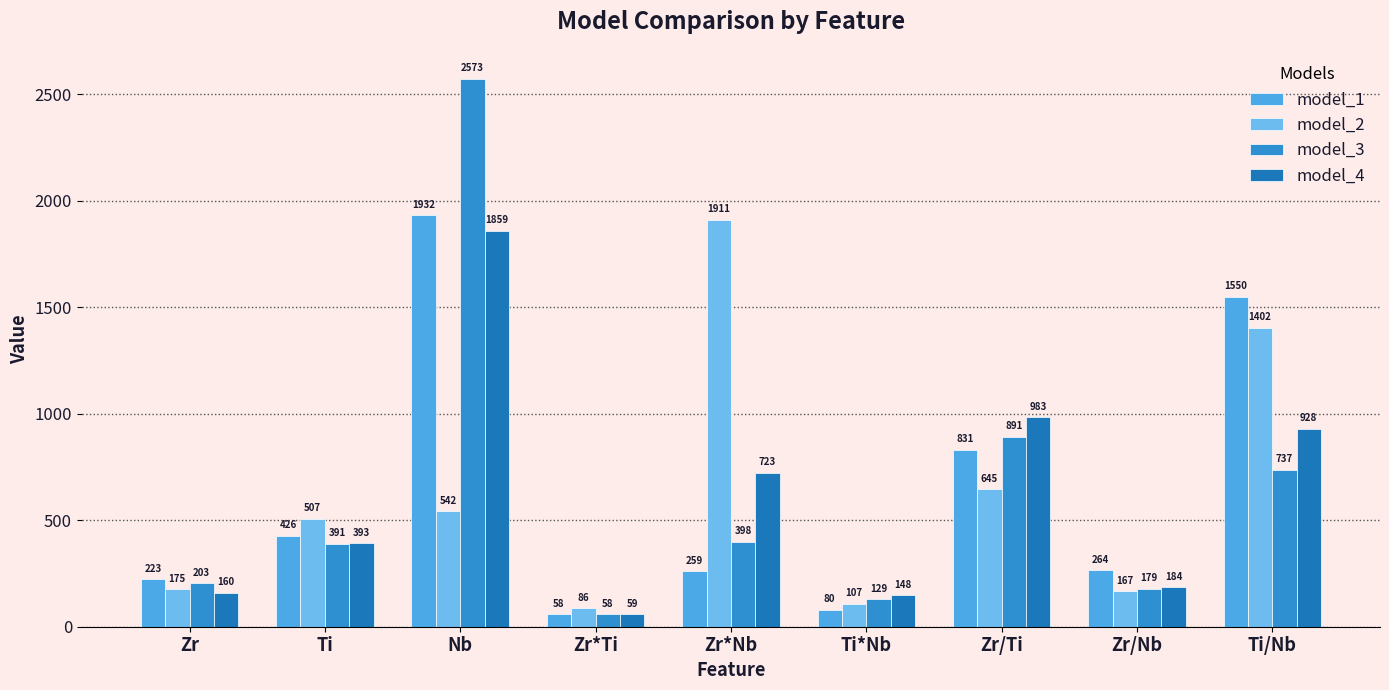

What are all the series names shown in the legend?

model_1, model_2, model_3, model_4